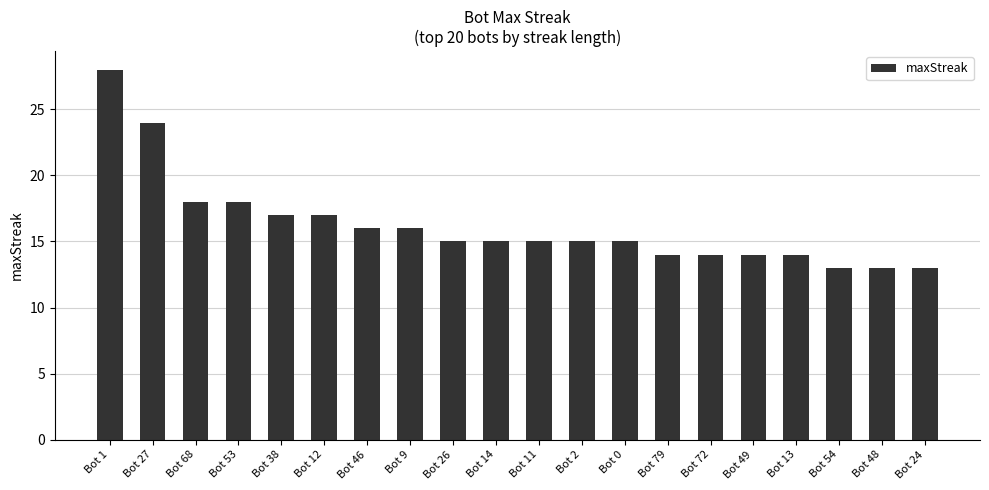

True or false: the data shows 14 at Bot 13.

True